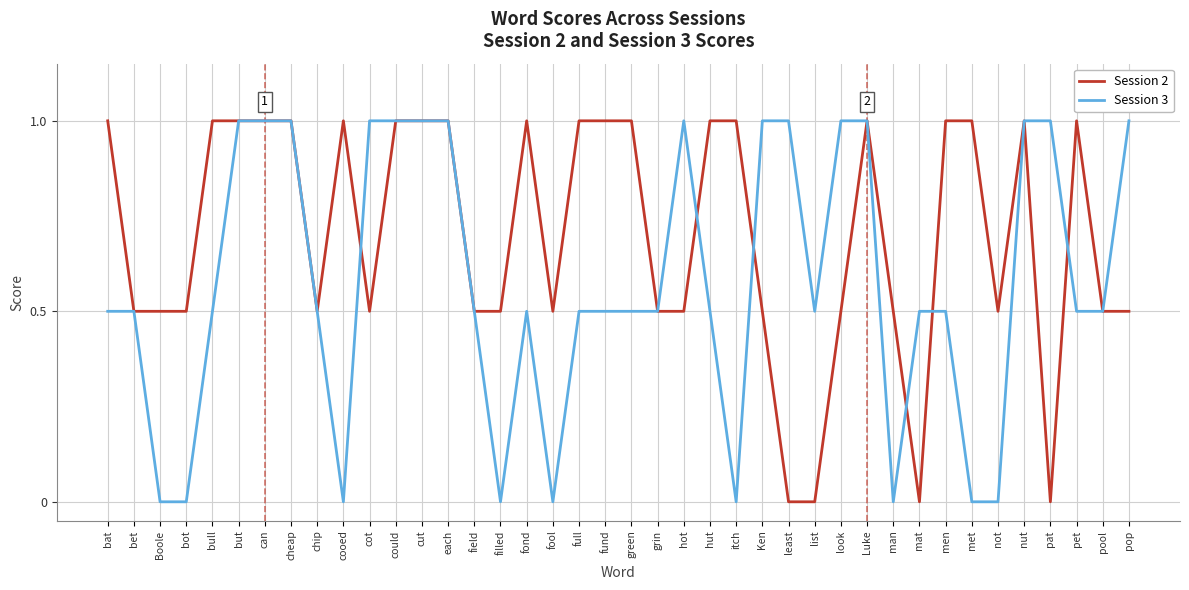

Rank the series at met from lowest to highest value.

Session 3, Session 2